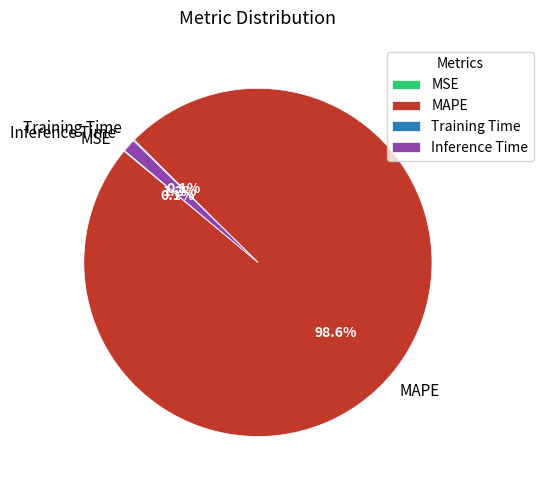

Is it true that Inference Time is 1% of the pie?

True